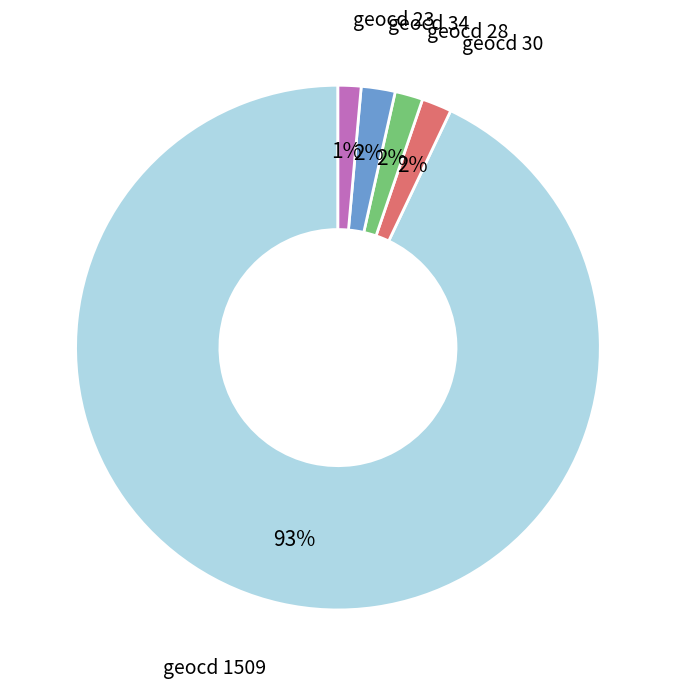

Is it true that geocd 23 is 1% of the pie?

True